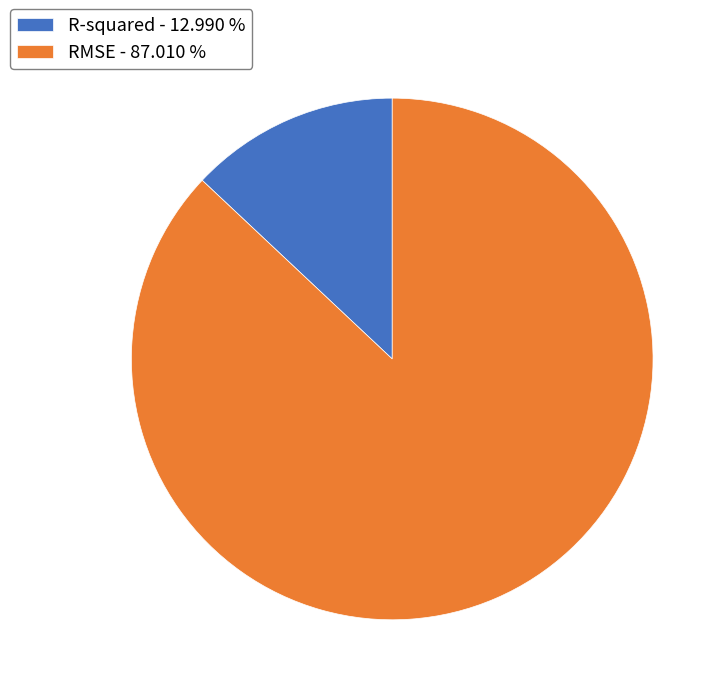

Is RMSE - 87.010 % the majority of the pie?

Yes